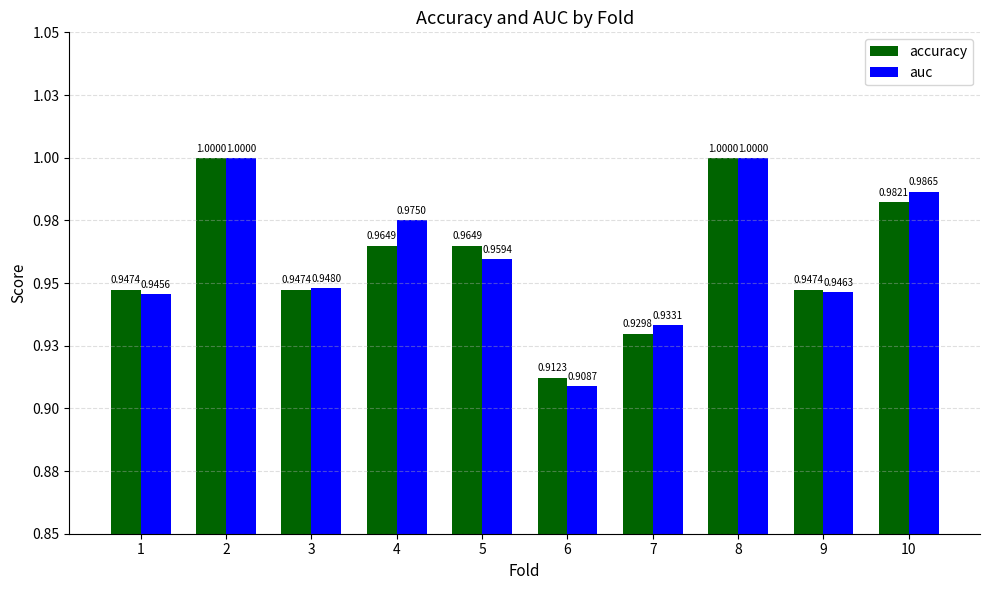

Does the chart contain any negative values?

No